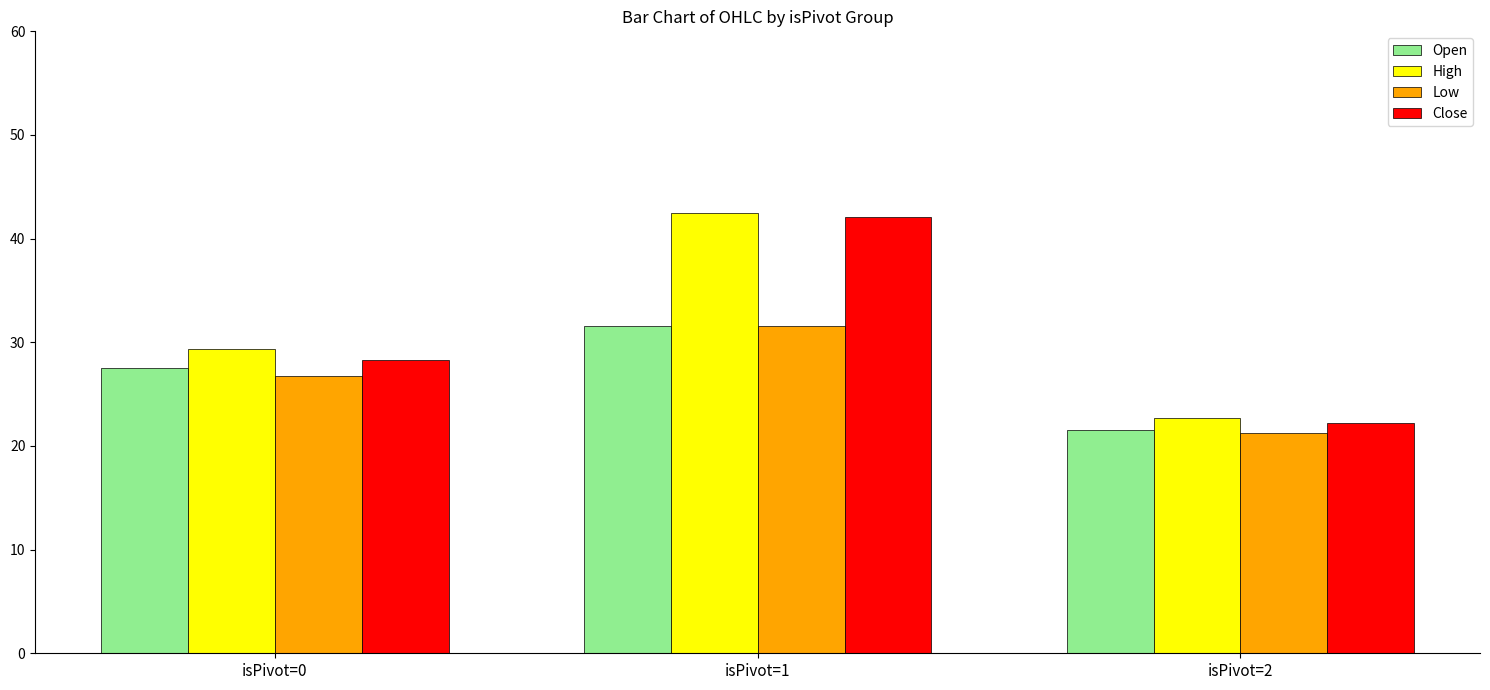

What are all the series names shown in the legend?

Open, High, Low, Close